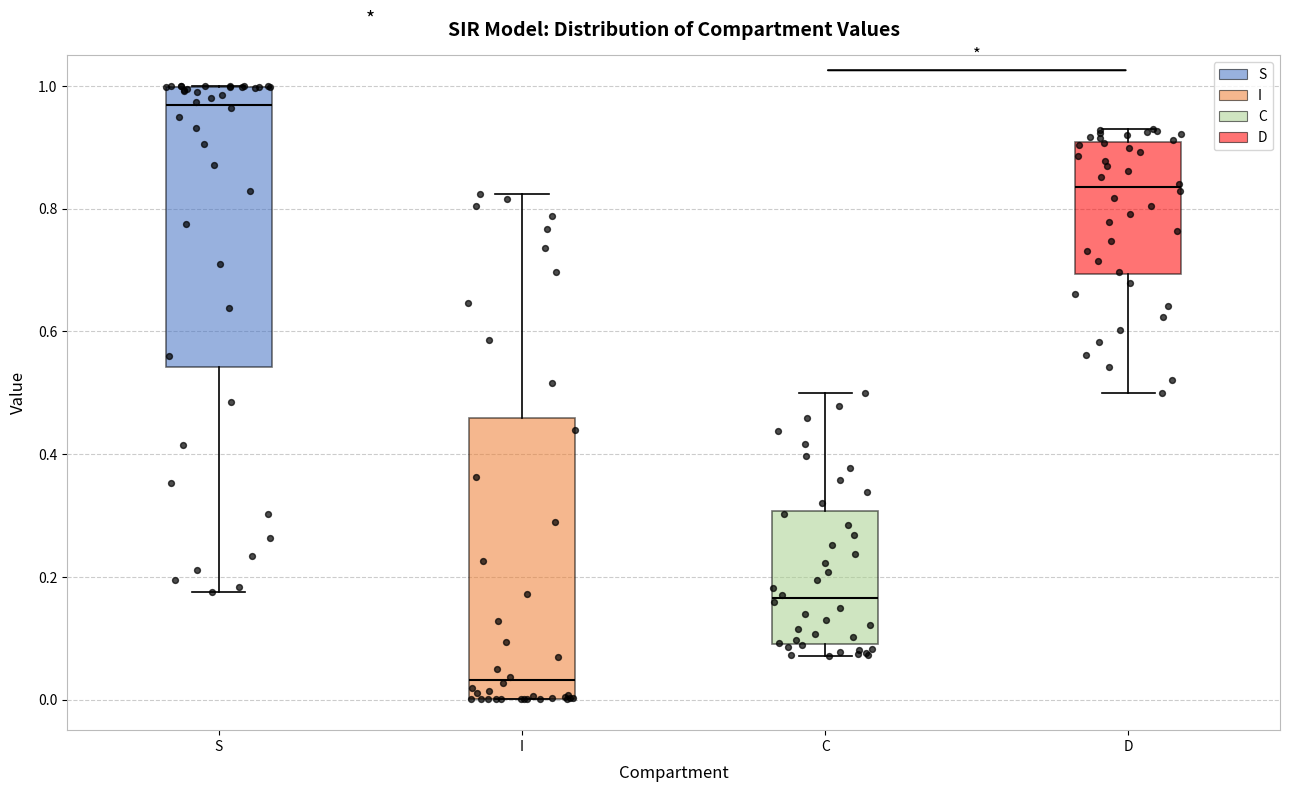

Where does the upper whisker of the box for D end on the y-axis? The values are not printed on the chart, so give them approximately, as read against the axis.

0.92